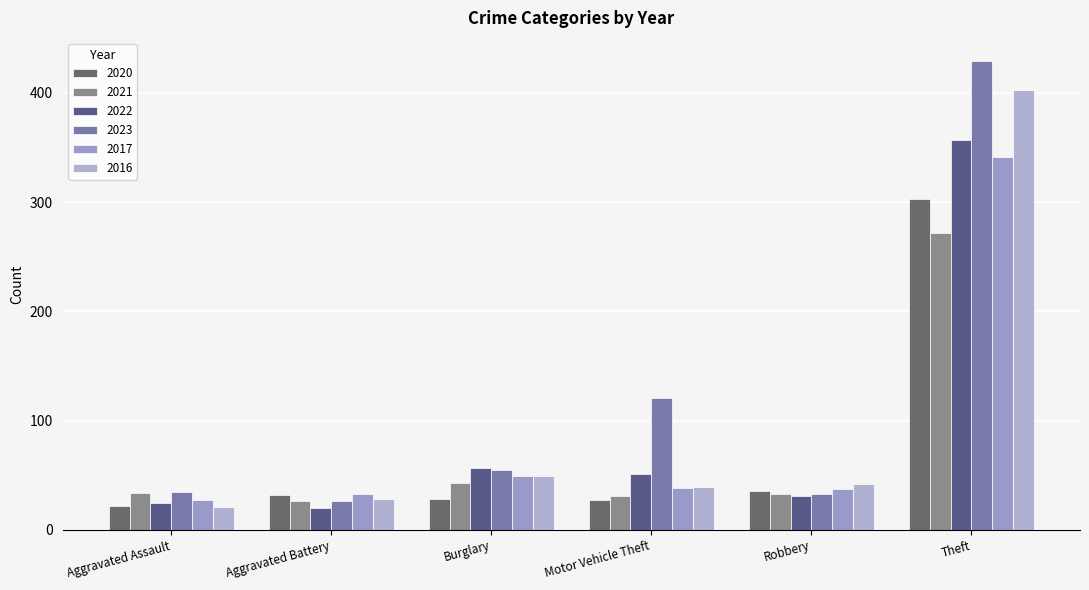

What is the label of the 4th bar from the right?

Burglary